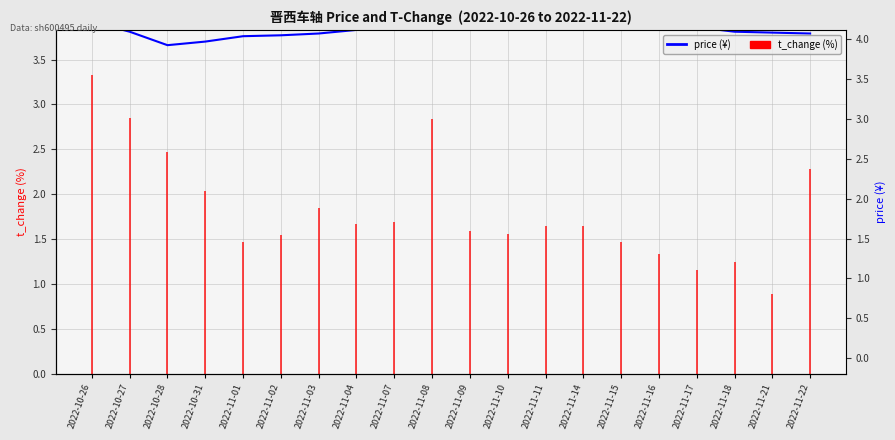

At which category does the chart reach its peak across all series?

2022-10-26